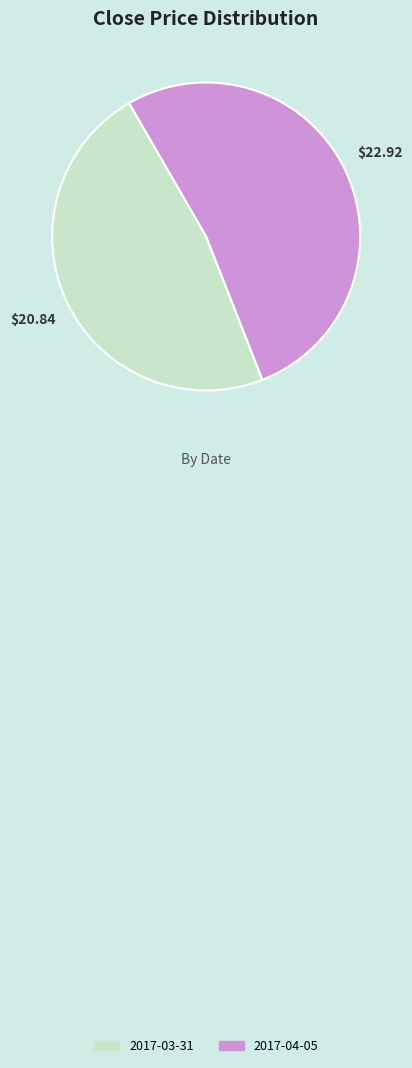

Rank the categories by value from highest to lowest.

2017-04-05, 2017-03-31